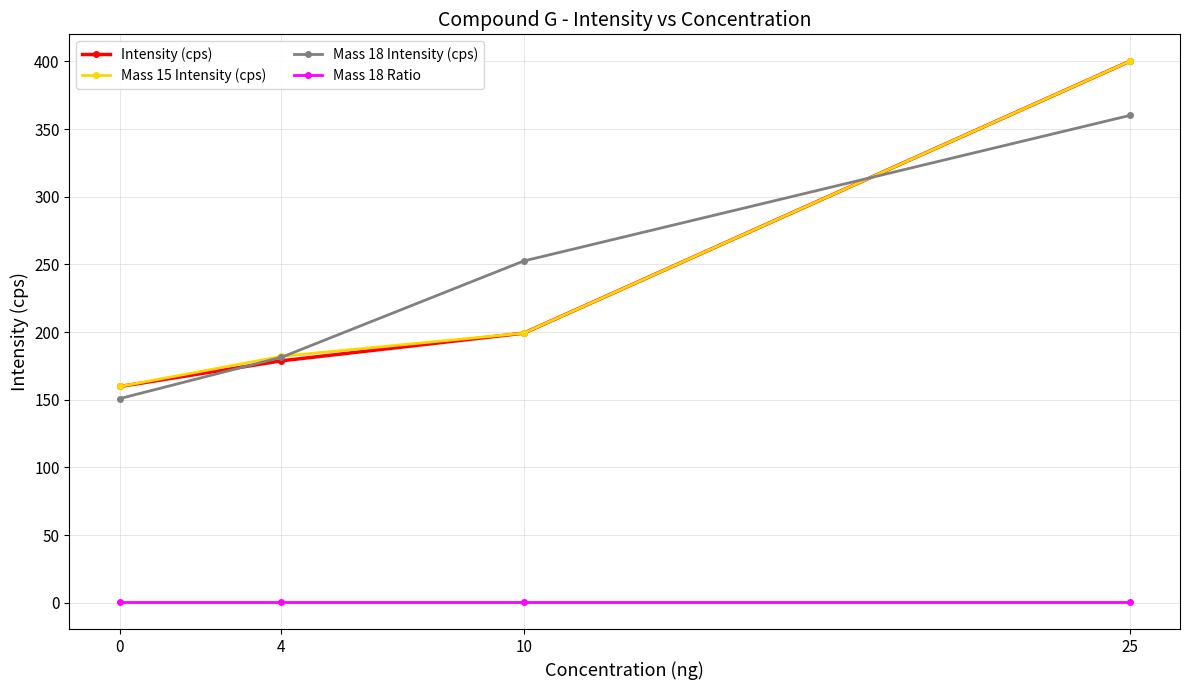

Reading right to left, extract all data points from this chart.

Intensity (cps): 400.0	199.2	178.7	159.8
Mass 15 Intensity (cps): 400.0	199.2	182.1	159.8
Mass 18 Intensity (cps): 360.0	252.5	181.3	150.8
Mass 18 Ratio: 0.5	0.5	0.5	0.5